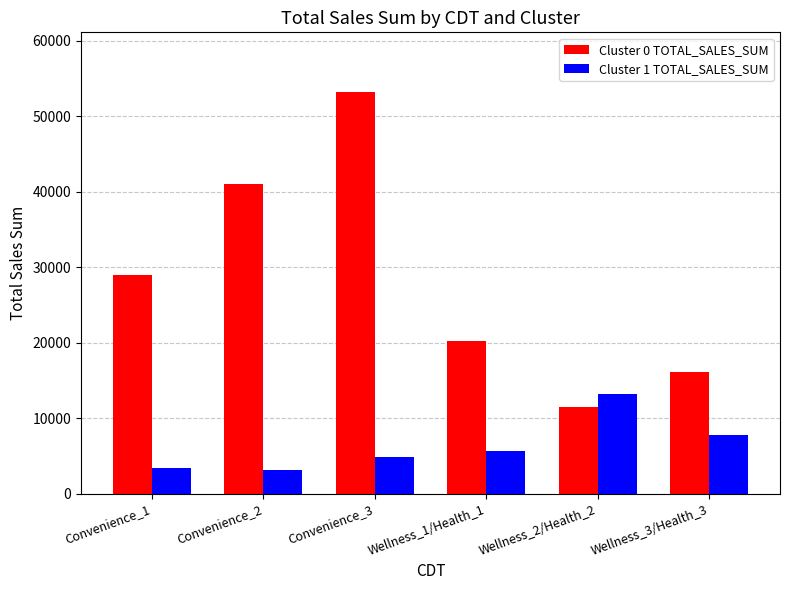

What is the average value of the Cluster 1 TOTAL_SALES_SUM series?

6320.4